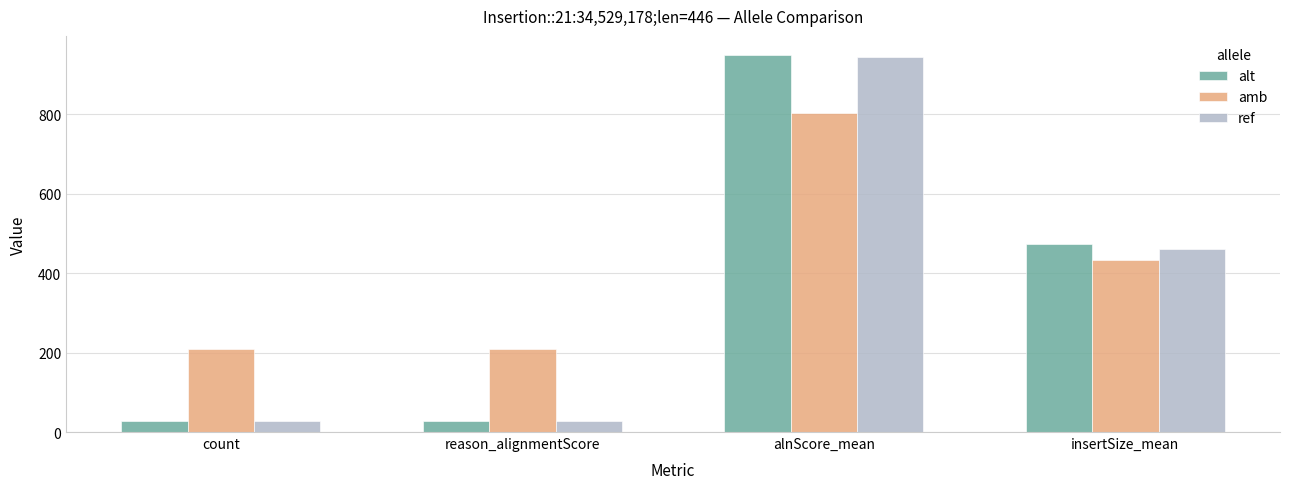

Which series has the largest total across all categories?

amb